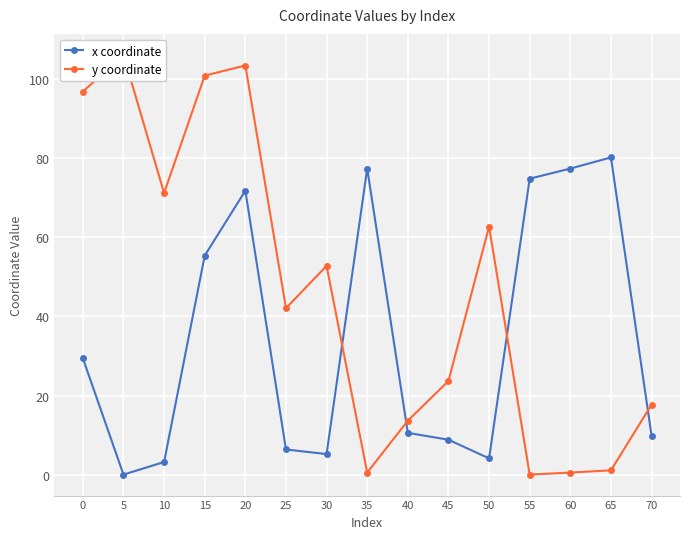

Reading left to right, list all the values displayed in this chart.

x coordinate: 0=29.4	5=0.0	10=3.2	15=55.4	20=71.8	25=6.4	30=5.2	35=77.4	40=10.6	45=8.8	50=4.1	55=74.8	60=77.4	65=80.2	70=9.9
y coordinate: 0=96.9	5=106.2	10=71.2	15=100.9	20=103.5	25=42.1	30=52.8	35=0.5	40=13.6	45=23.7	50=62.7	55=0.0	60=0.5	65=1.1	70=17.7